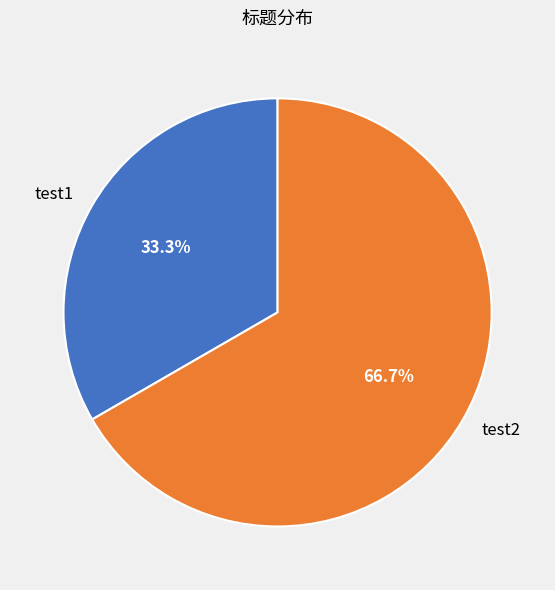

Is test1 the majority of the pie?

No